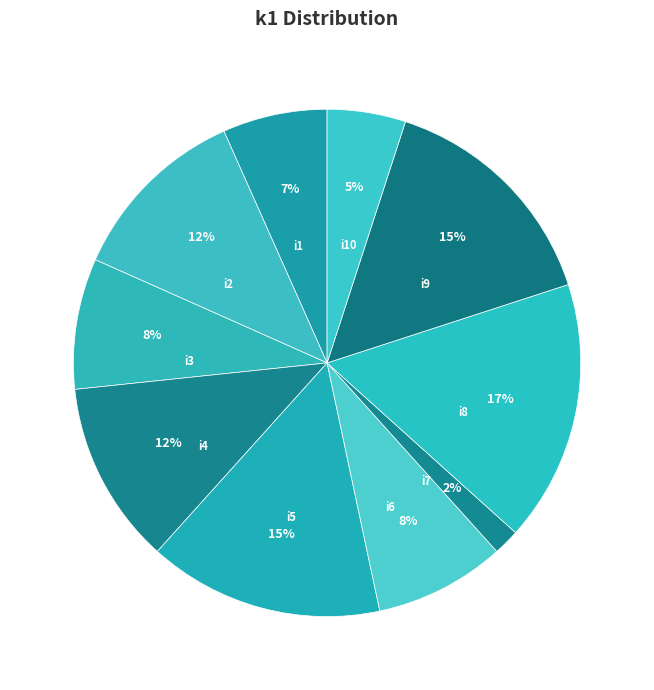

Do i1 and i8 together represent more than half of the pie?

No